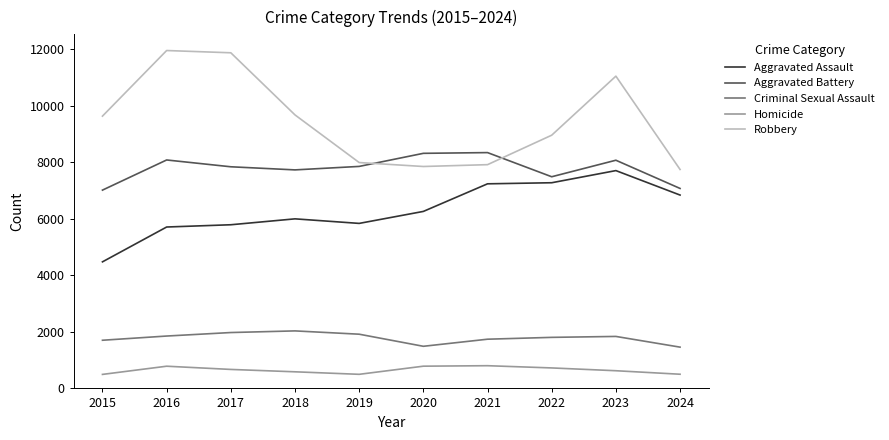

Which series has the largest range (max minus min)?

Robbery